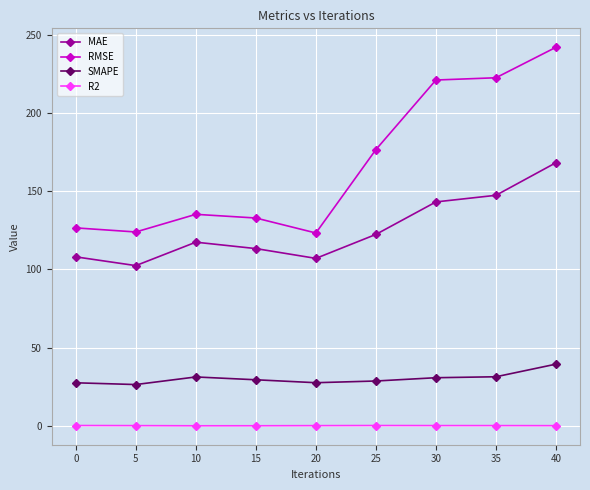

How many categories are shown in the chart?

9